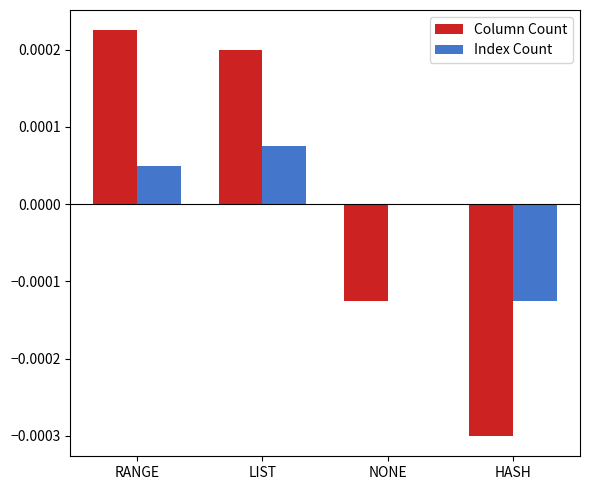

Does the chart contain stacked bars?

No